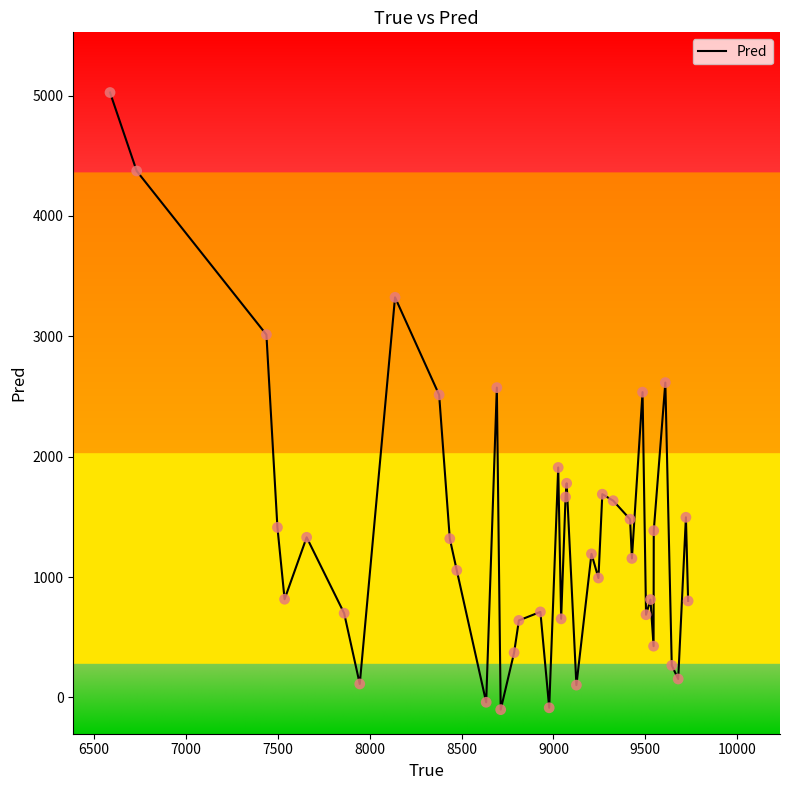

What is the difference between the maximum and minimum values?

5127.1